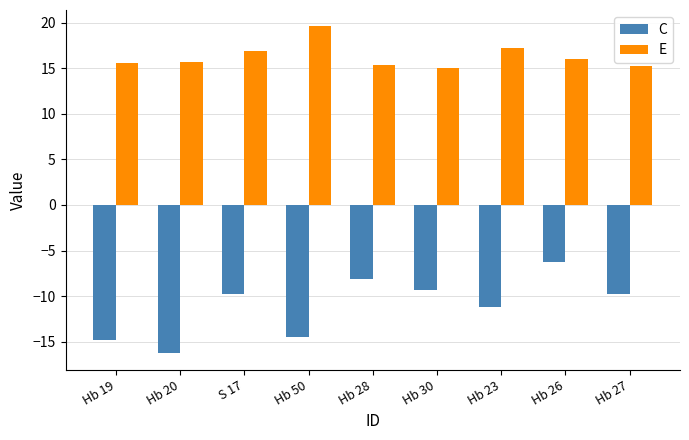

What is the average value of the E series?

16.3